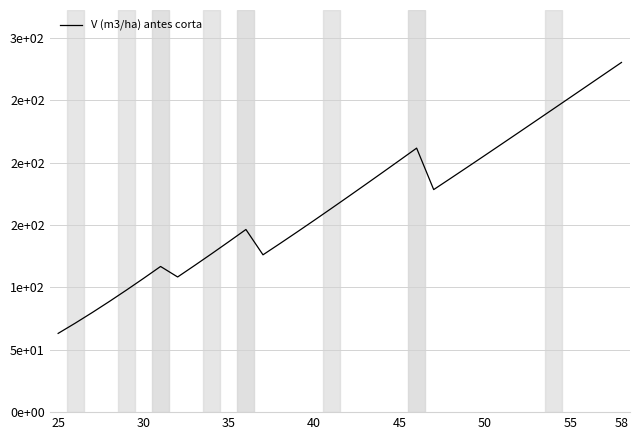

Is this an area chart (filled region under the line)?

No